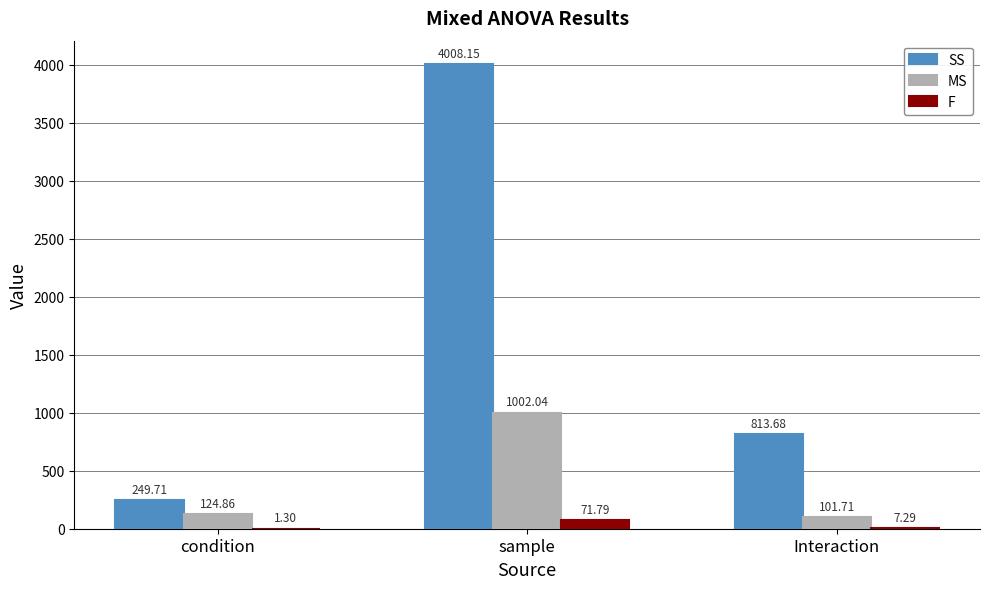

What is the sum of all SS values?

5071.5